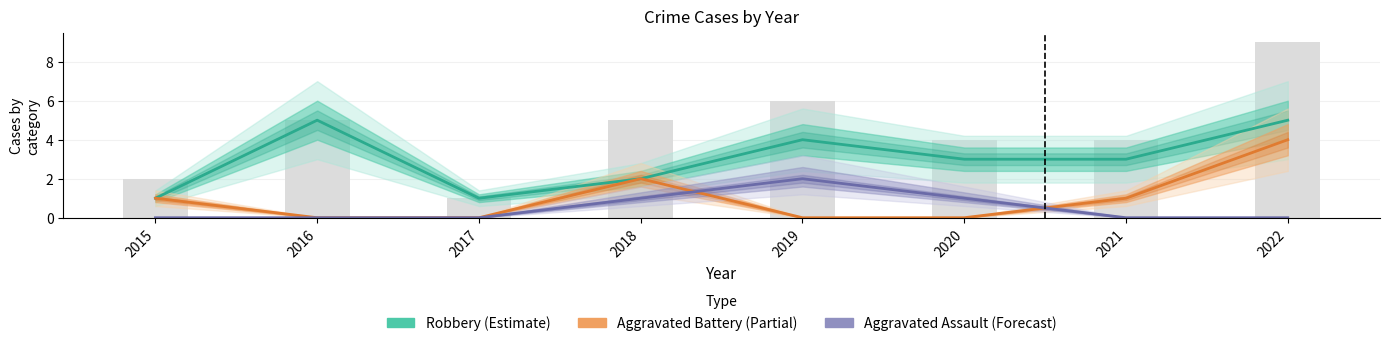

Rank the categories by Robbery (Estimate) value from lowest to highest.

2015, 2017, 2018, 2020, 2021, 2019, 2016, 2022